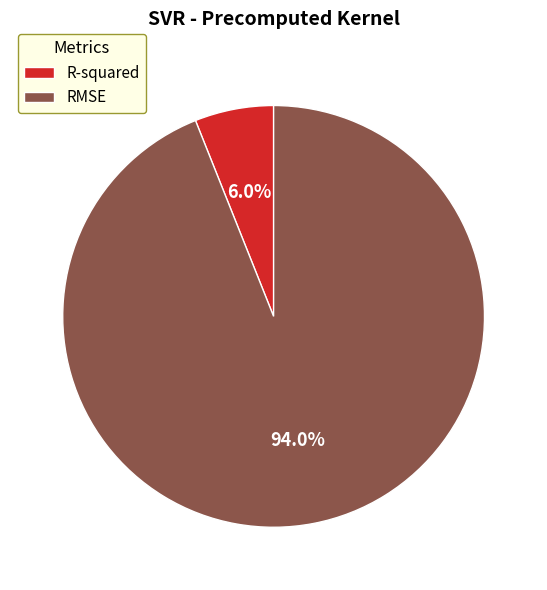

Is it true that RMSE is 82% of the pie?

False